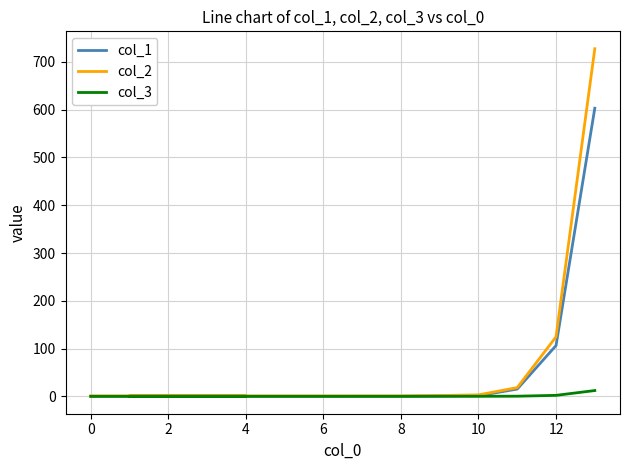

Reading left to right, transcribe all the data shown in this chart.

col_1: 0.0	0.0	0.0	0.0	0.0	0.0	0.0	0.0	0.0	0.8	1.3	15.2	106.3	603.1
col_2: 0.9	0.9	0.9	0.9	0.9	0.9	0.9	1.0	1.0	1.8	3.1	18.3	124.5	727.6
col_3: 0.0	0.0	0.0	0.0	0.0	0.0	0.0	0.0	0.0	0.0	0.1	0.3	2.1	12.1